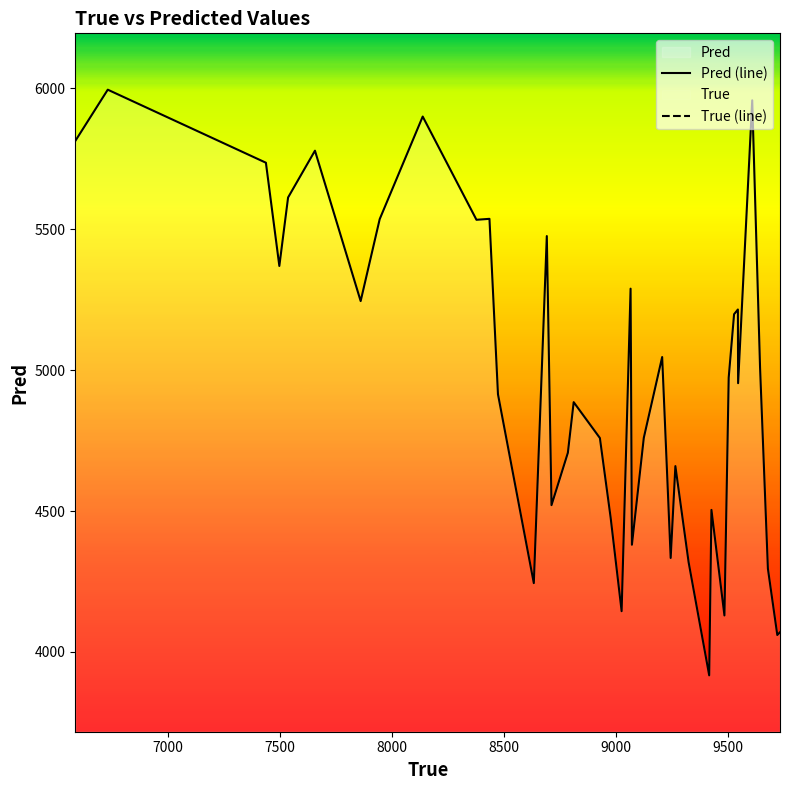

How many values in the Pred (line) series exceed 4953?

20